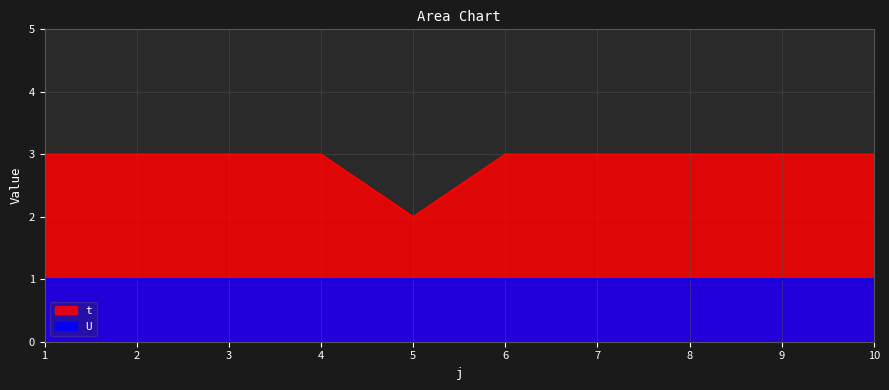

At which category does the data reach its first local valley?

5